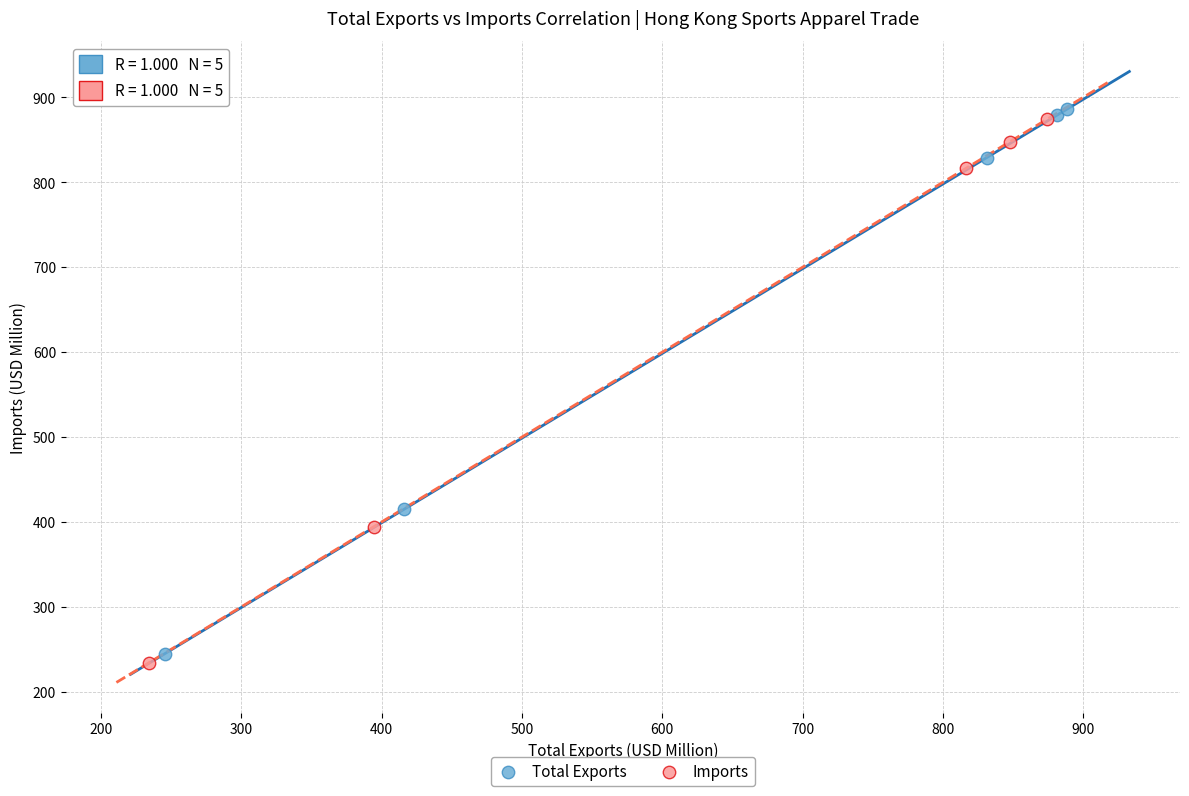

What are all the series names shown in the legend?

Total Exports, Imports